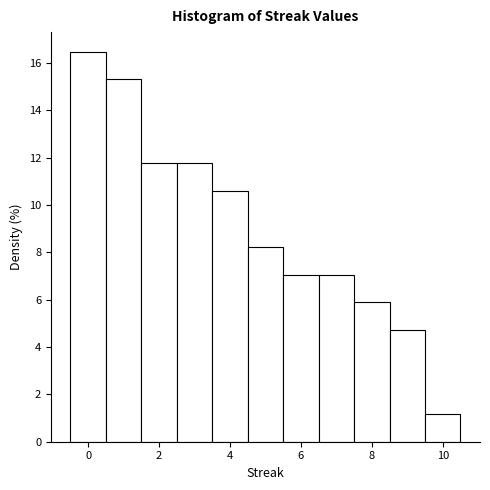

How tall is the bar that spans 5.5 to 6.5 on the x-axis? Neither the bar edges nor the heights are printed on the chart, so give them approximately, as read against the axes.

7.0